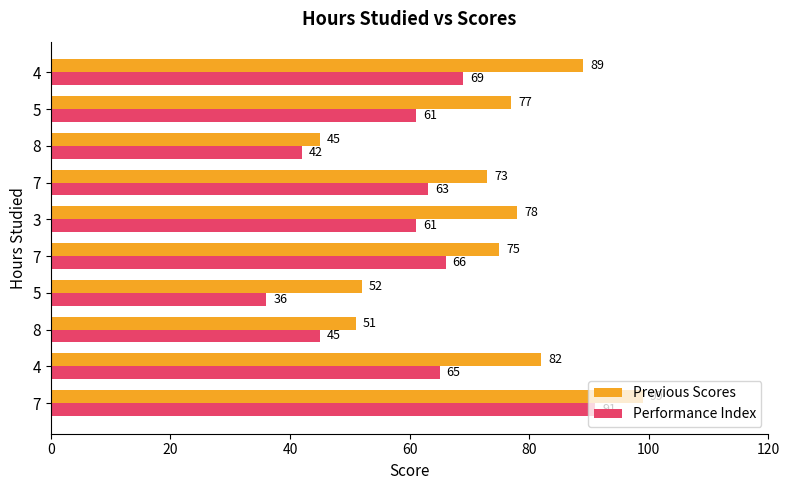

What are all the series names shown in the legend?

Previous Scores, Performance Index